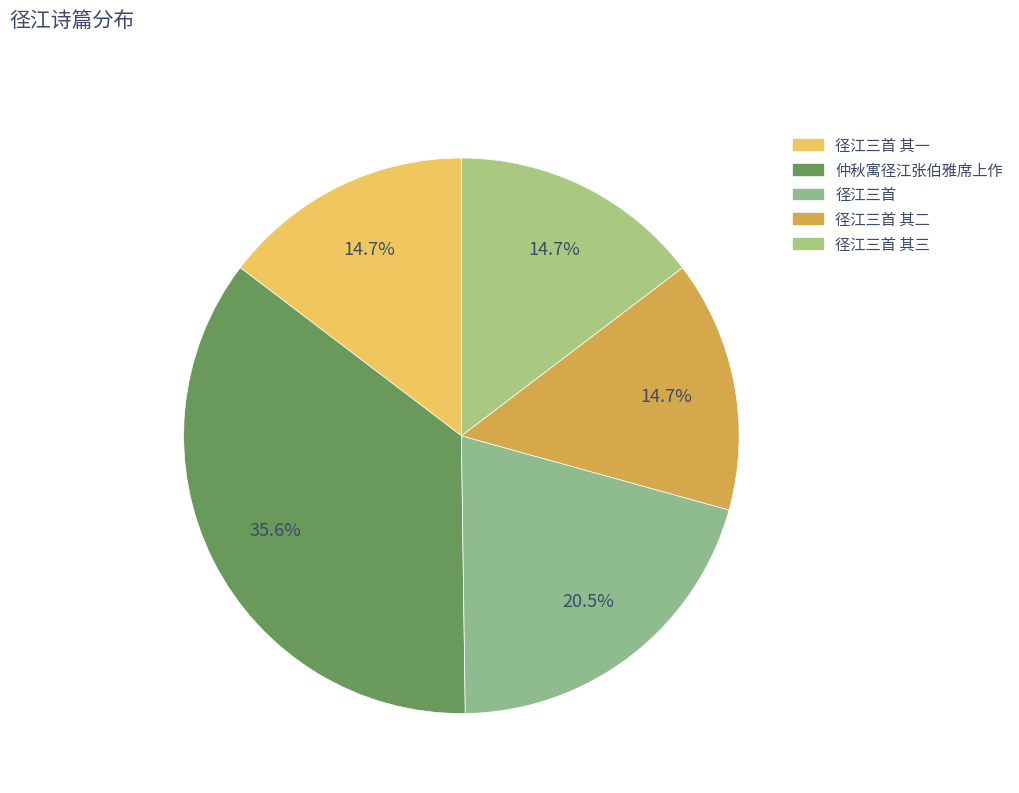

How many segments does this pie chart have?

5